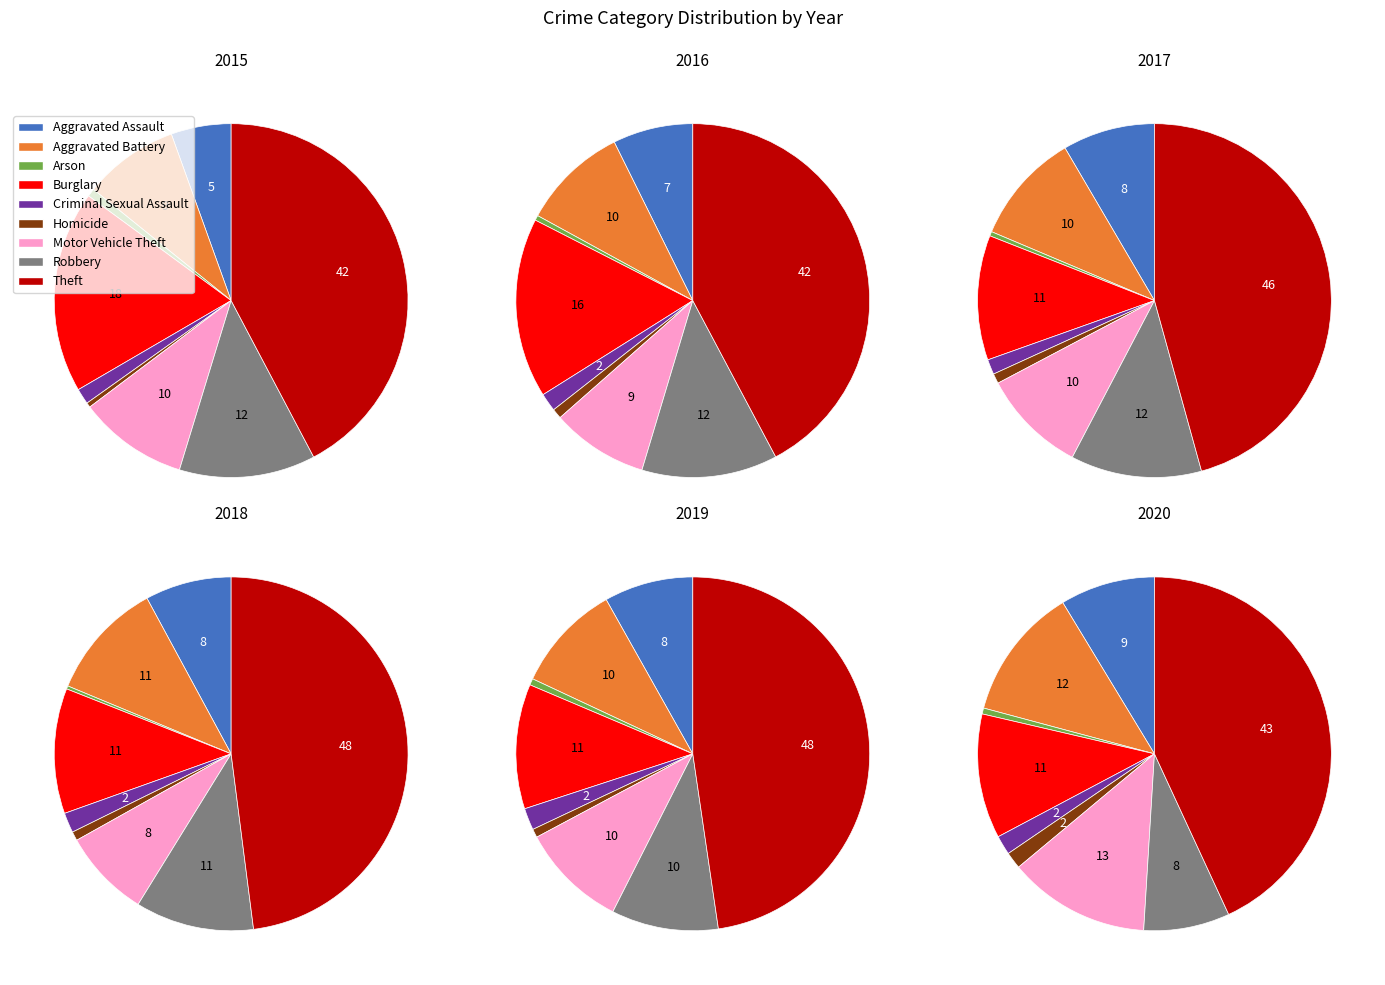

Which category has the biggest portion of the pie?

Theft